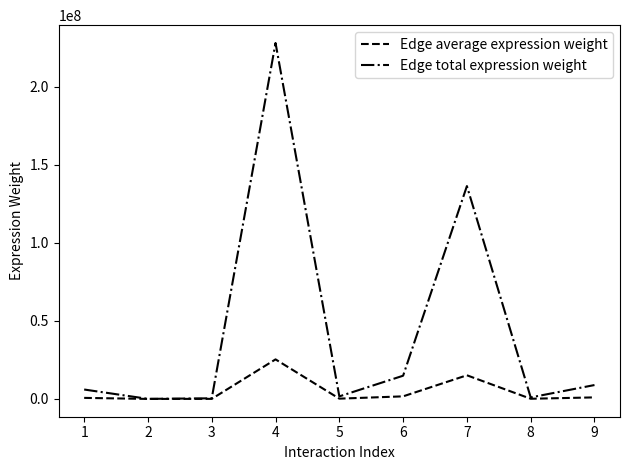

True or false: Edge total expression weight has more than 0 points higher than both neighbors.

True